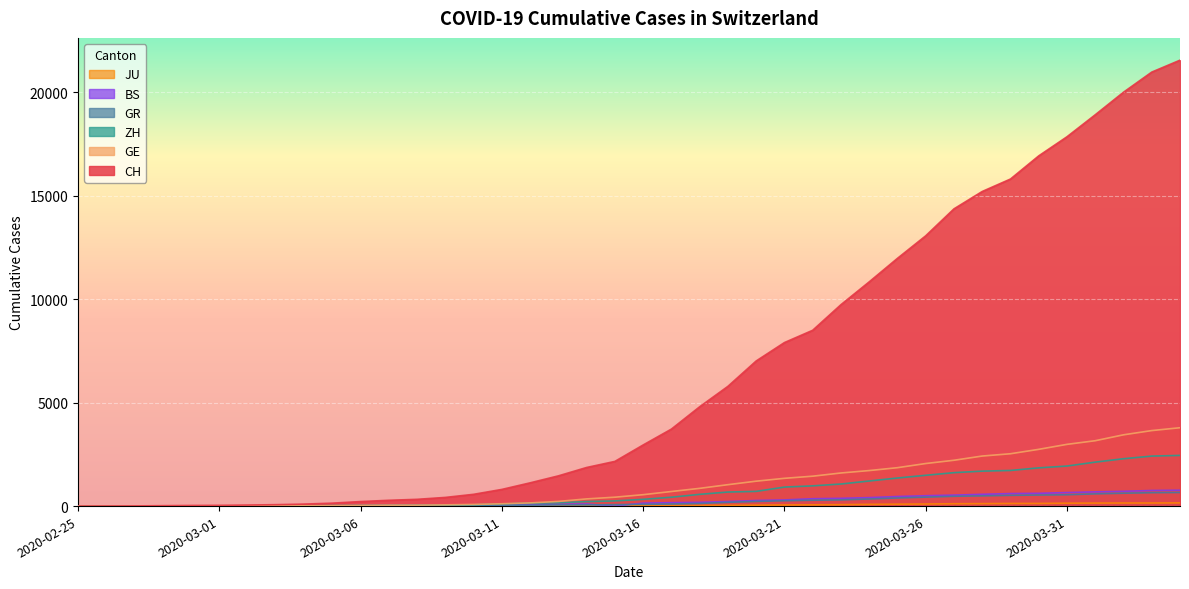

True or false: BS and ZH intersect in this chart.

False